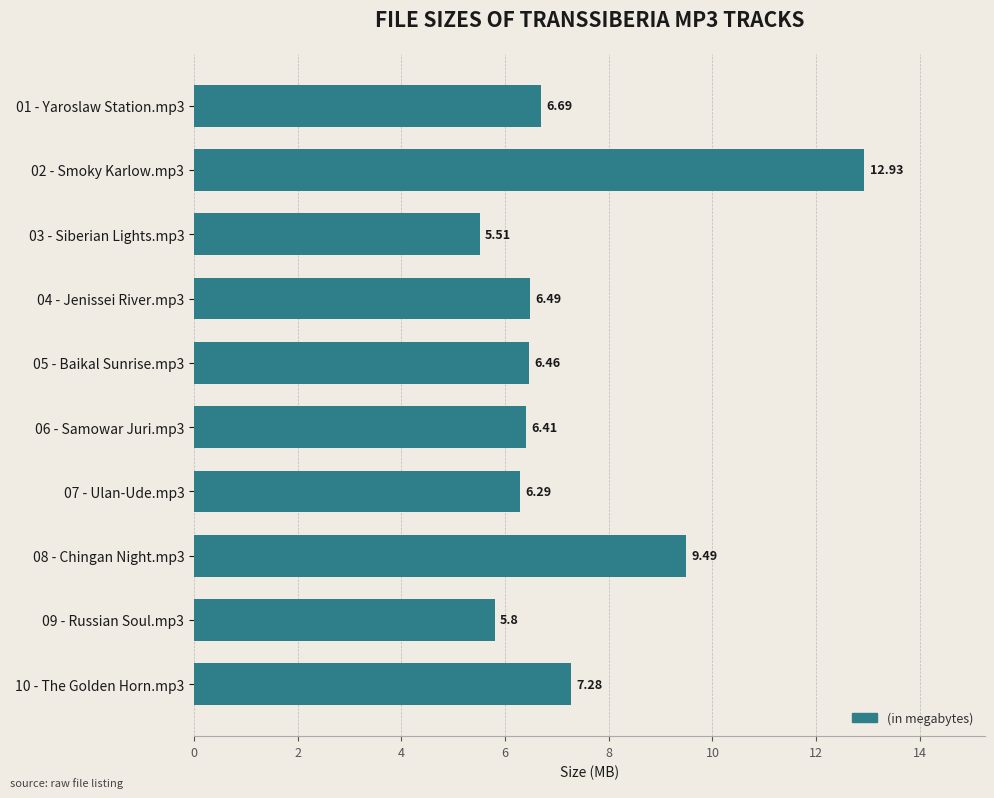

How many categories are shown in the chart?

10